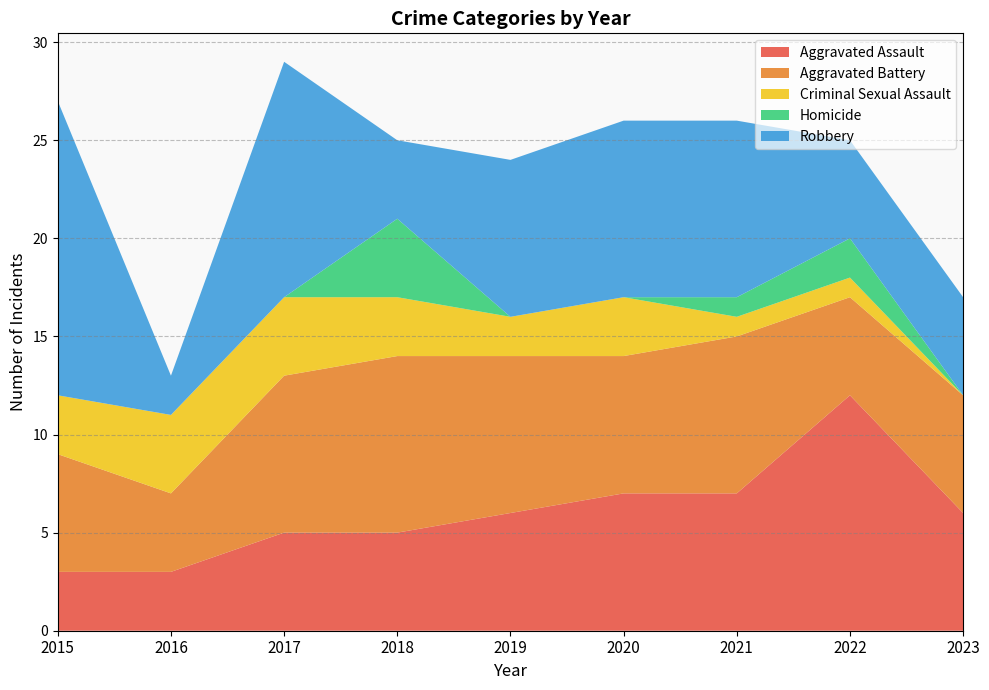

Reading left to right, list all the values displayed in this chart.

Aggravated Assault: 2015=3	2016=3	2017=5	2018=5	2019=6	2020=7	2021=7	2022=12	2023=6
Aggravated Battery: 2015=6	2016=4	2017=8	2018=9	2019=8	2020=7	2021=8	2022=5	2023=6
Criminal Sexual Assault: 2015=3	2016=4	2017=4	2018=3	2019=2	2020=3	2021=1	2022=1	2023=0
Homicide: 2015=0	2016=0	2017=0	2018=4	2019=0	2020=0	2021=1	2022=2	2023=0
Robbery: 2015=15	2016=2	2017=12	2018=4	2019=8	2020=9	2021=9	2022=5	2023=5